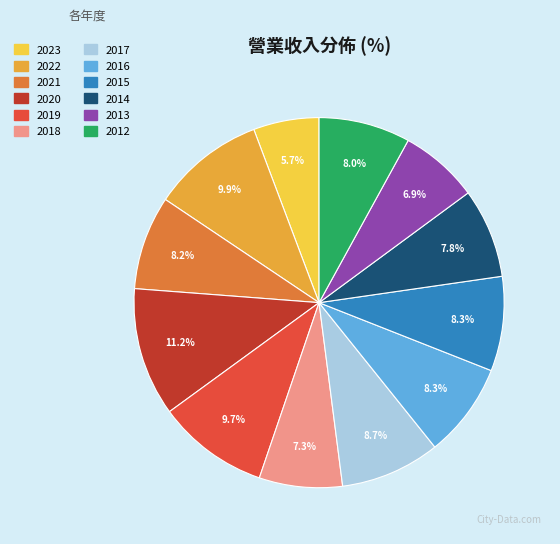

True or false: 2023 accounts for 6% of the total.

True